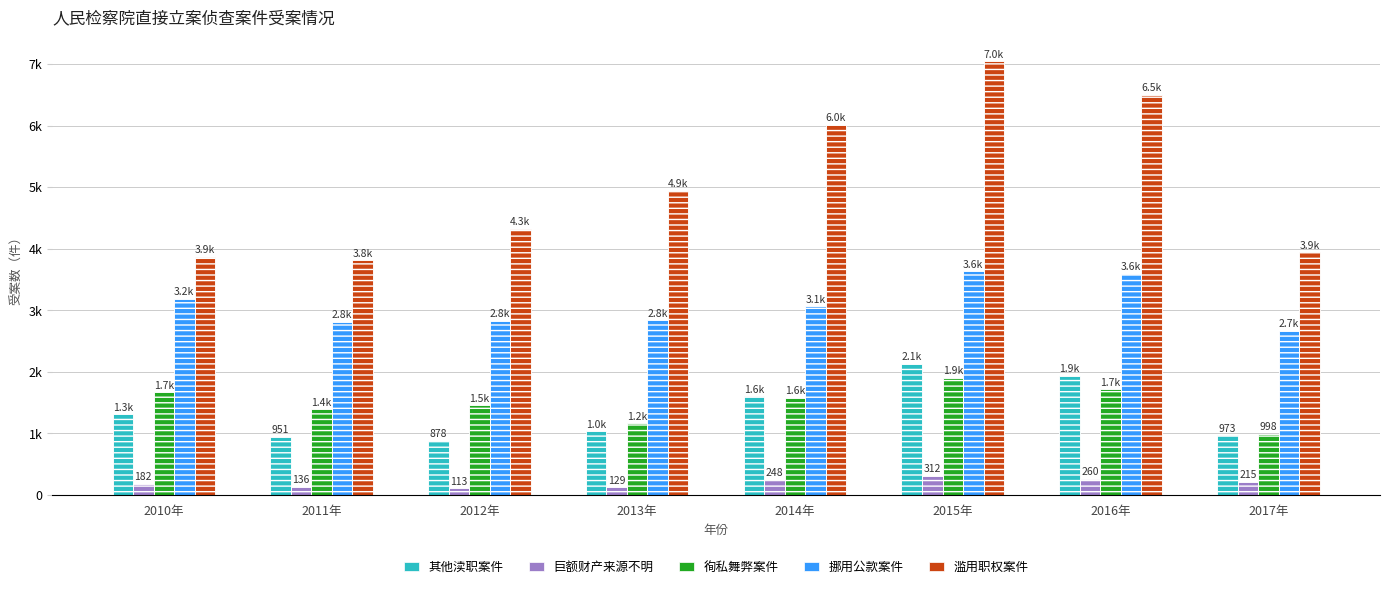

Reading left to right, transcribe all the data shown in this chart.

其他渎职案件: 1313	951	878	1035	1601	2133	1938	973
巨额财产来源不明: 182	136	113	129	248	312	260	215
徇私舞弊案件: 1669	1390	1457	1164	1583	1907	1718	998
挪用公款案件: 3188	2813	2826	2839	3067	3636	3589	2670
滥用职权案件: 3871	3815	4327	4945	6015	7046	6496	3943